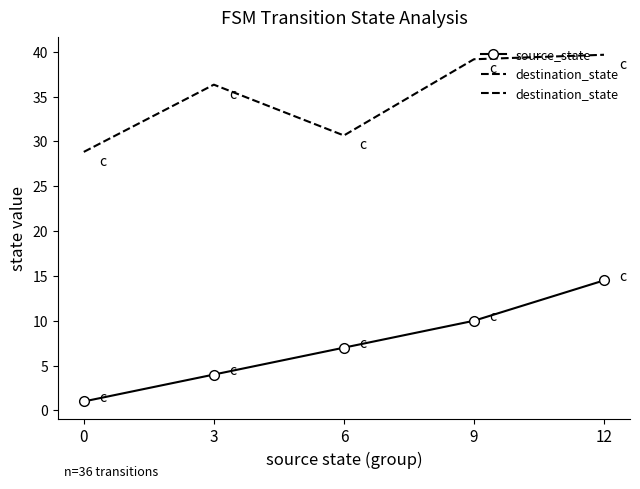

Rank the series by their average value, from highest to lowest.

destination_state, source_state